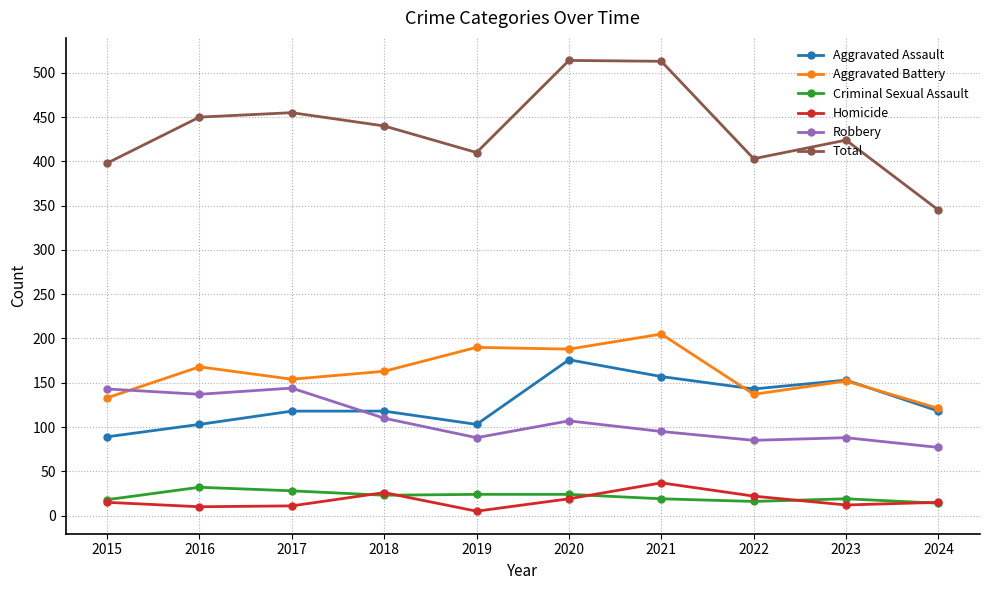

True or false: Aggravated Assault has a value of 89 at 2015.

True